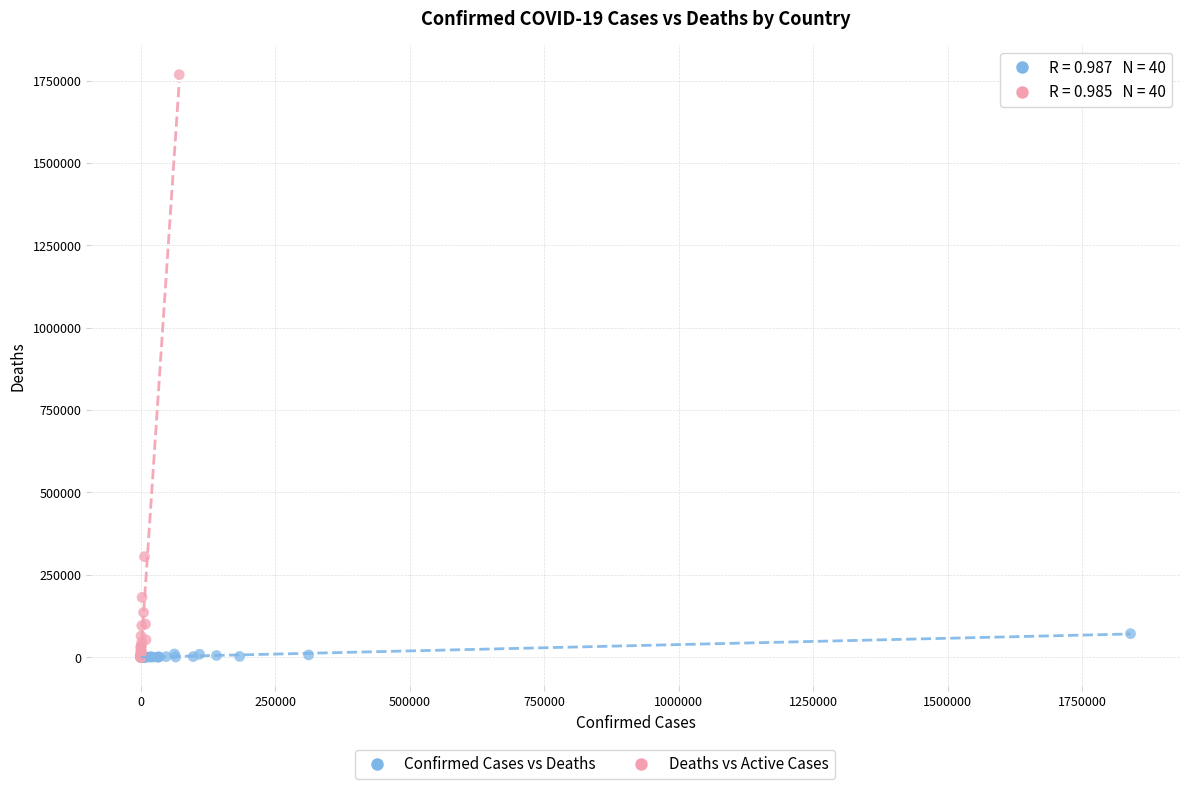

Which series contains the highest Y value?

Deaths vs Active Cases